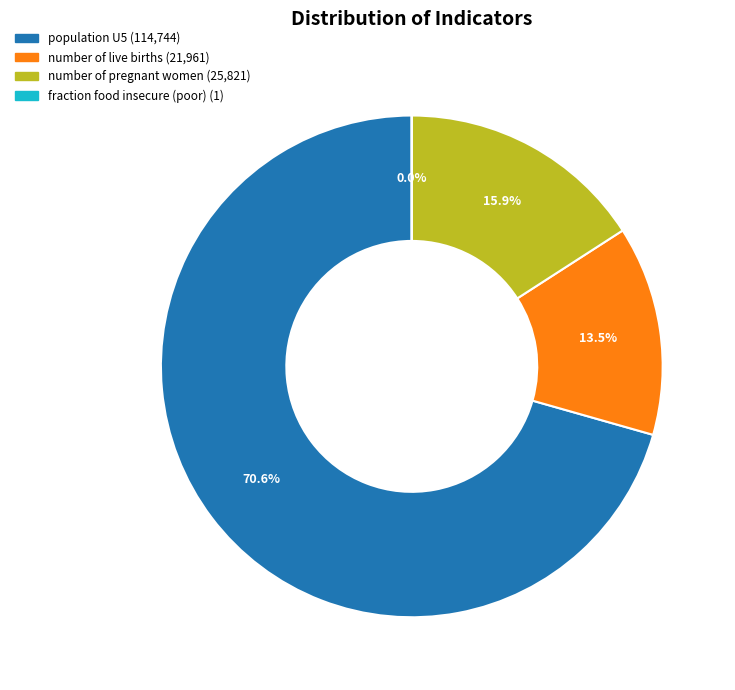

Is there a majority slice in this chart?

Yes